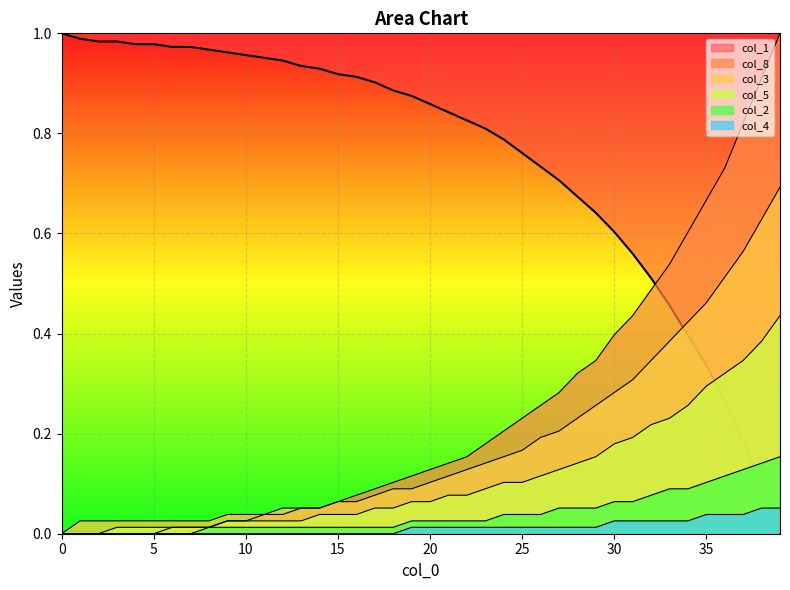

What are all the series names shown in the legend?

col_1, col_8, col_3, col_5, col_2, col_4